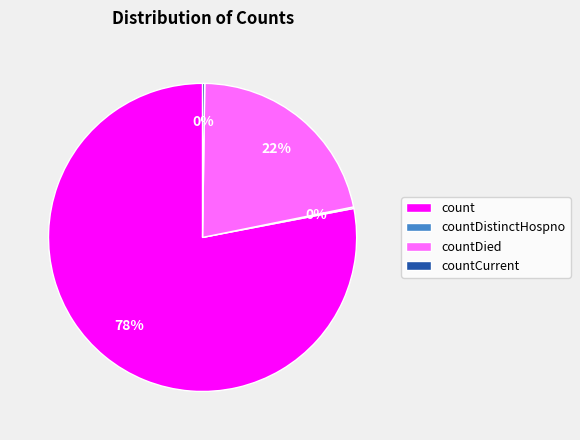

The countDied slice represents 31% of the pie. True or false?

False